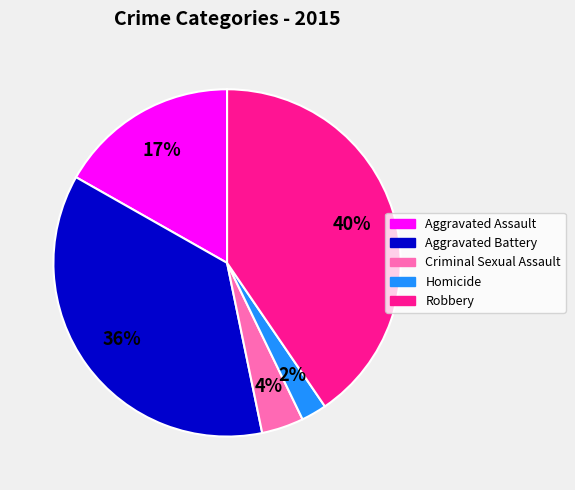

To the nearest percent, what is the difference between the largest and smallest slice percentages?

38%